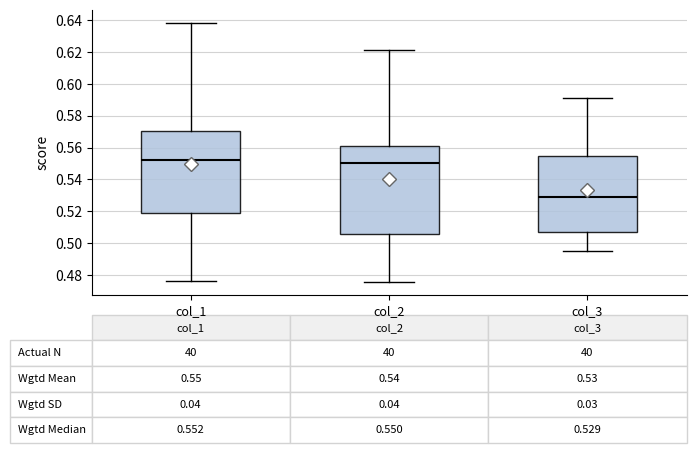

Which box's median line is the lowest?

col_3